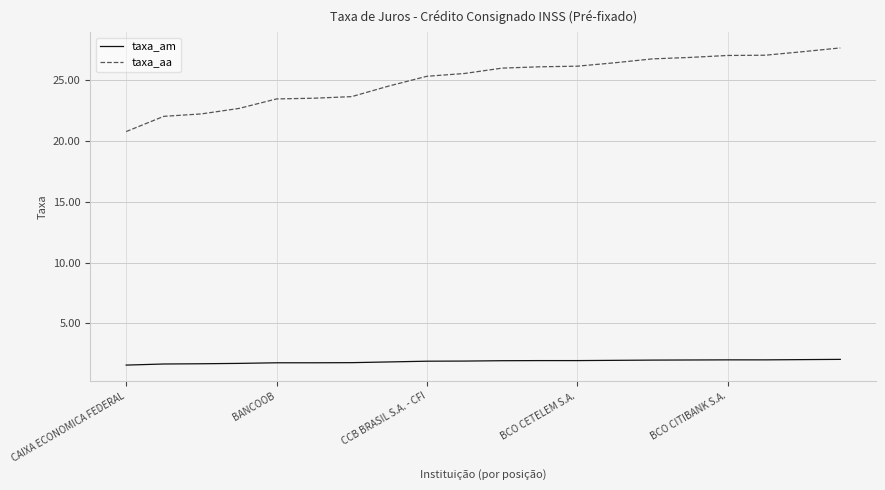

Which series has the largest range (max minus min)?

taxa_aa